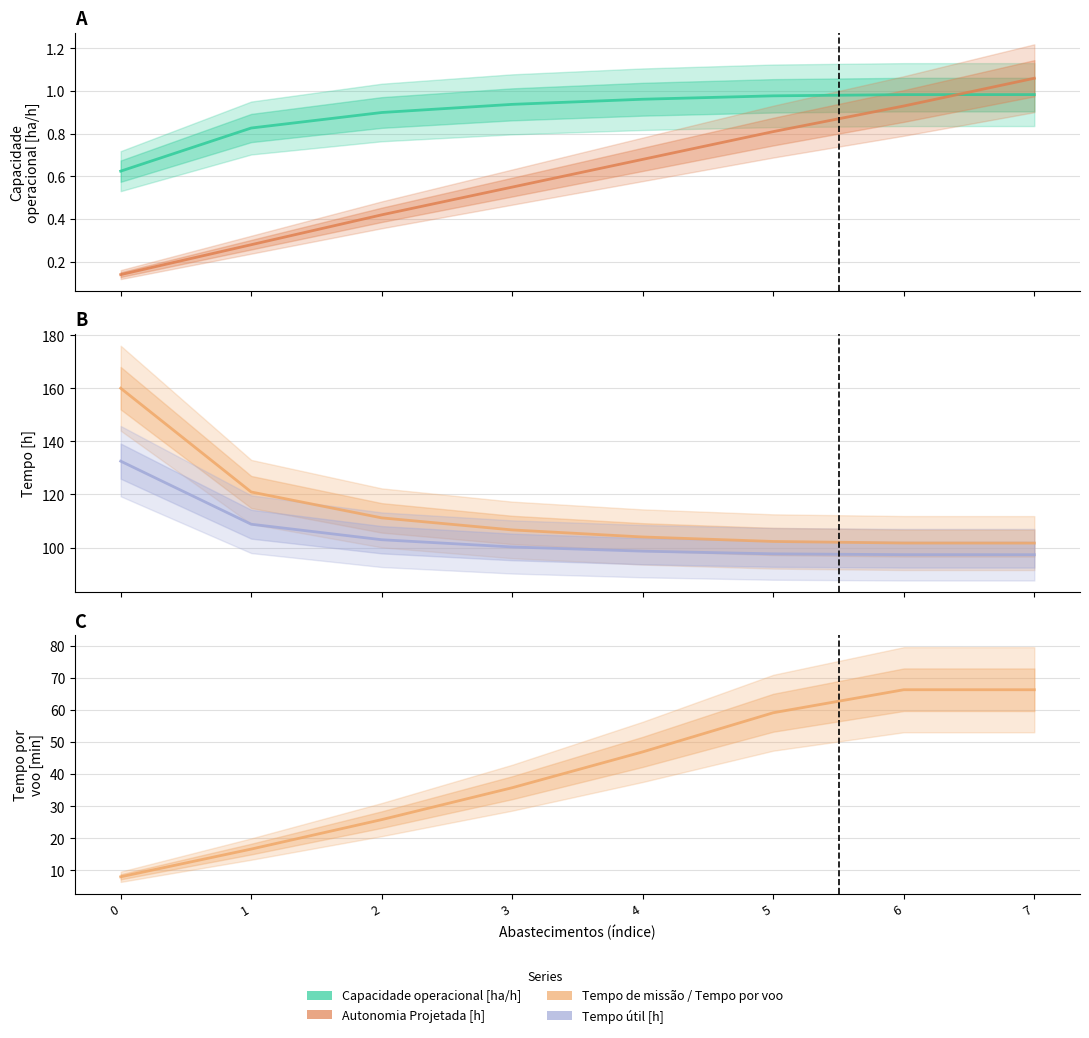

What is the total value across all series at 3?

244.1